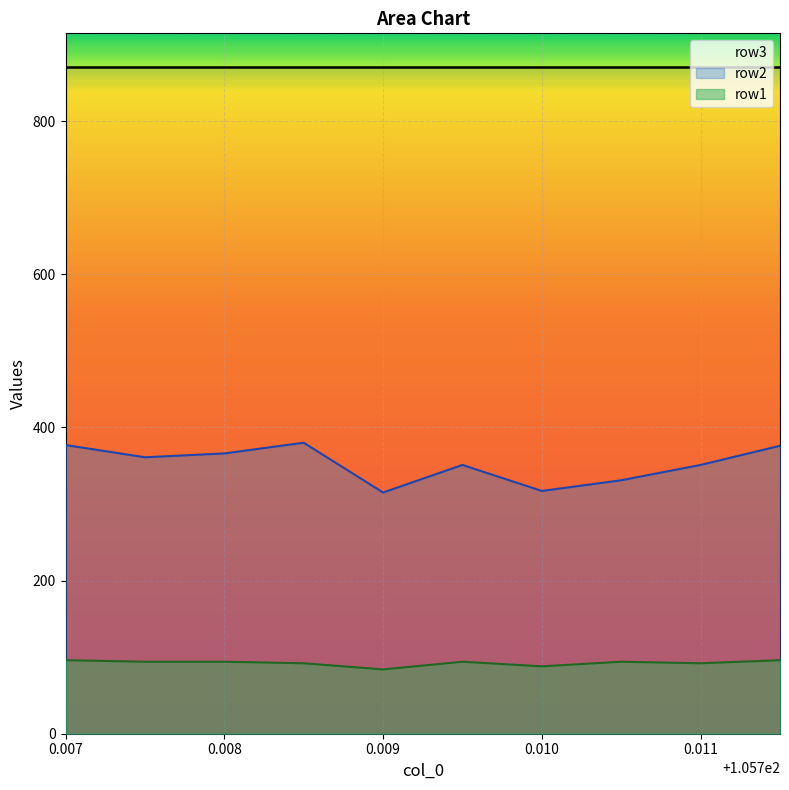

What is the highest value of the row1 series?

96